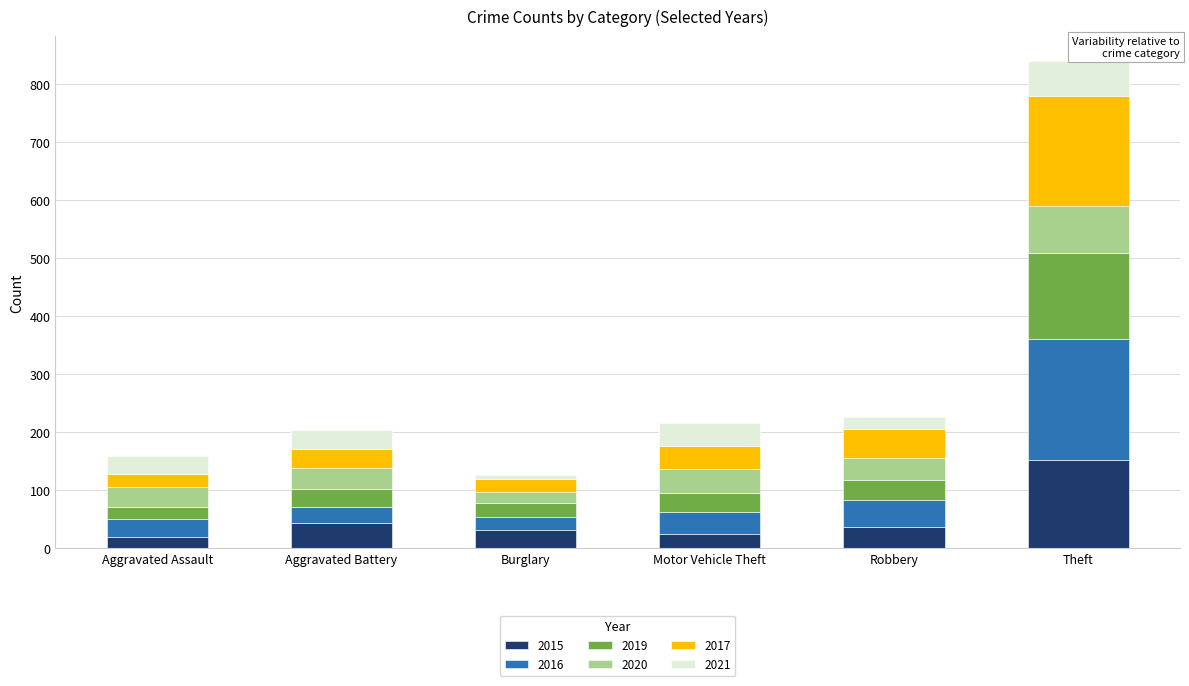

True or false: 2015 has a value of 20 at Aggravated Assault.

True